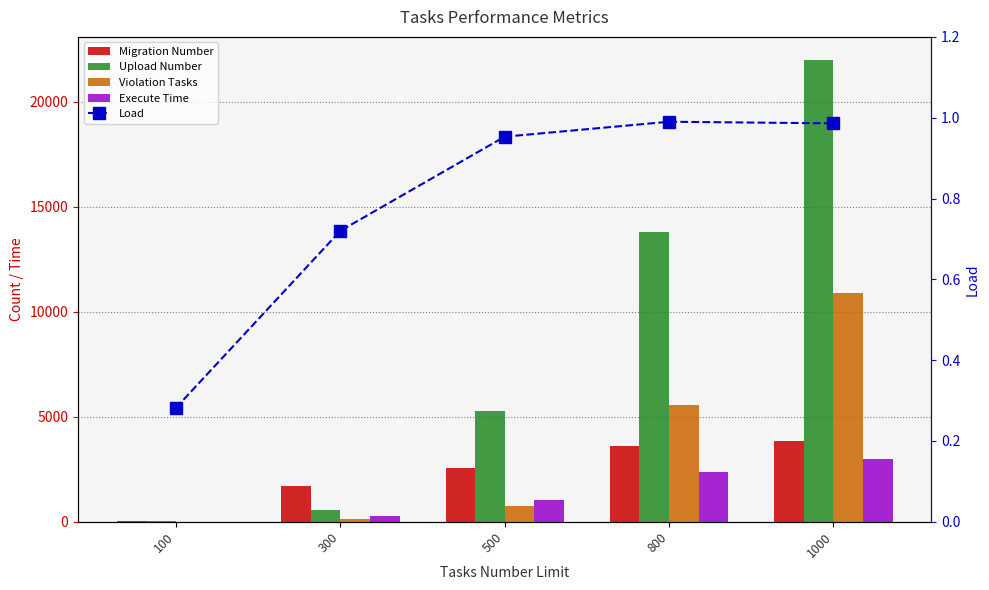

At how many categories does at least one series exceed 1618?

4